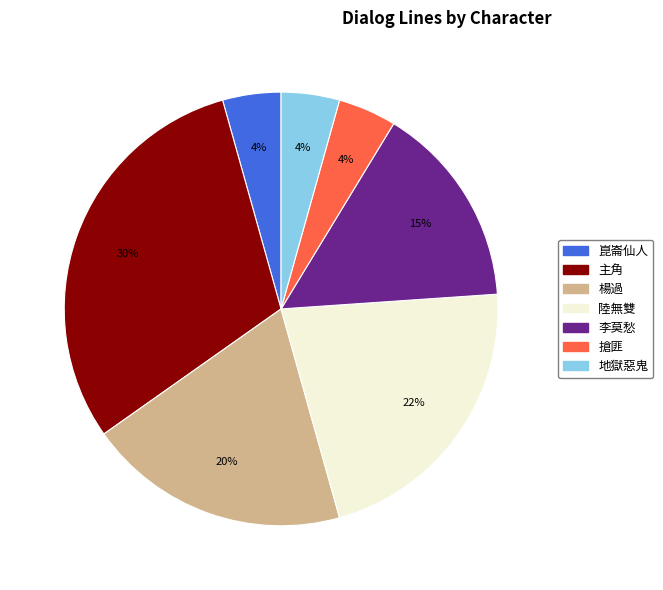

To the nearest percent, what percentage of the pie is 地獄惡鬼?

4%